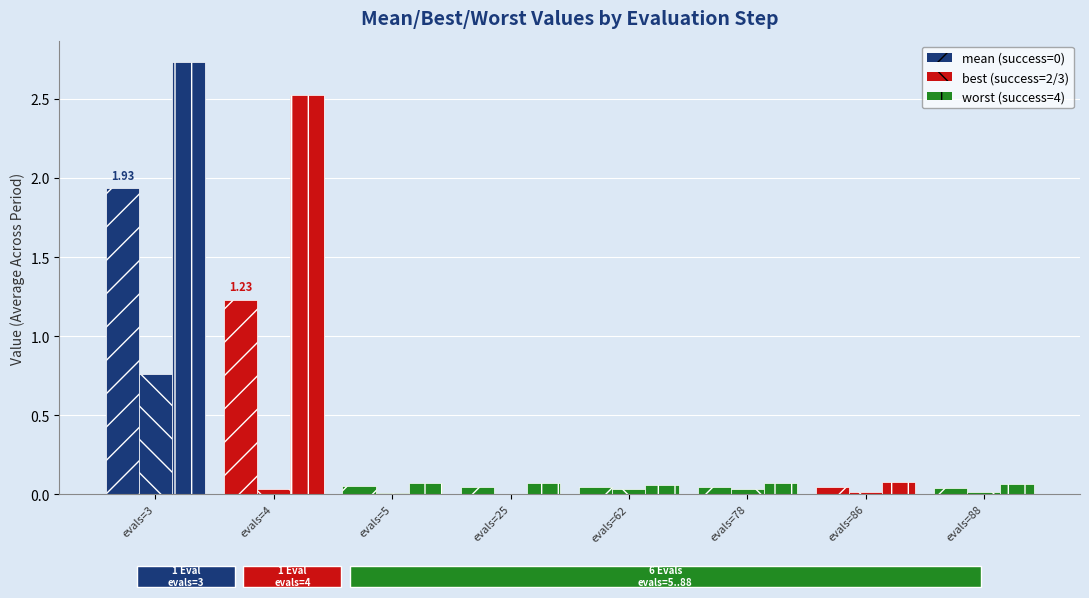

True or false: mean has a value of 0.0 at evals=62.

True